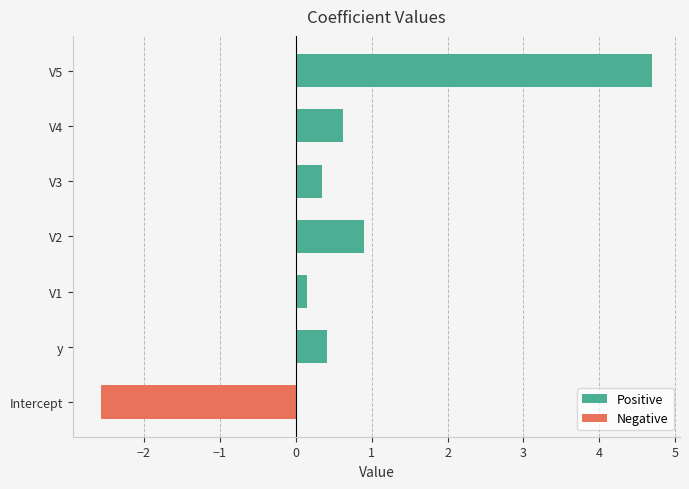

At V3, list the series in order from smallest to largest.

Negative, Positive